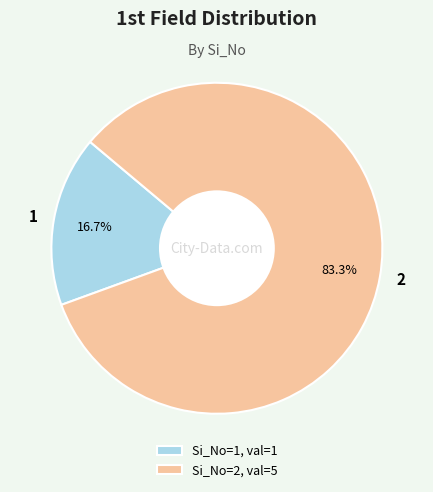

Do 2 and 1 together represent more than half of the pie?

Yes